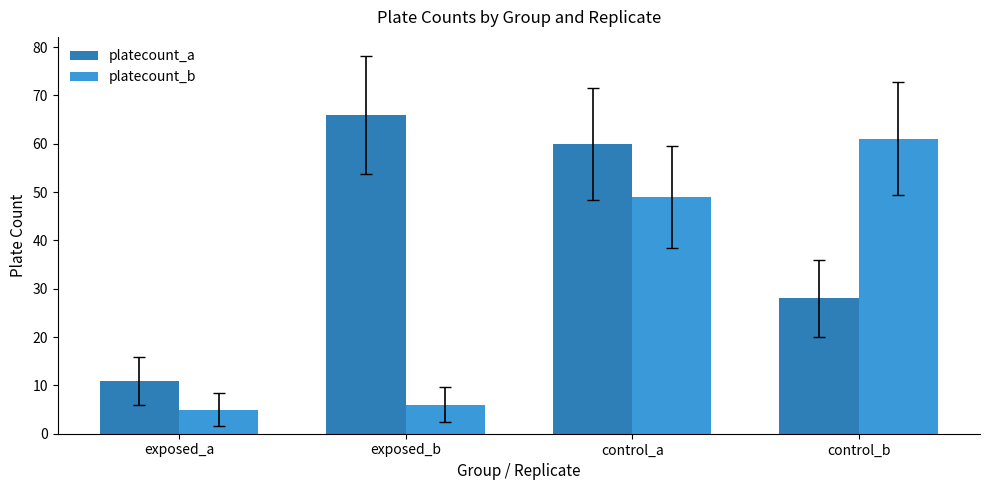

Is it true that platecount_a equals 66 at exposed_b?

True